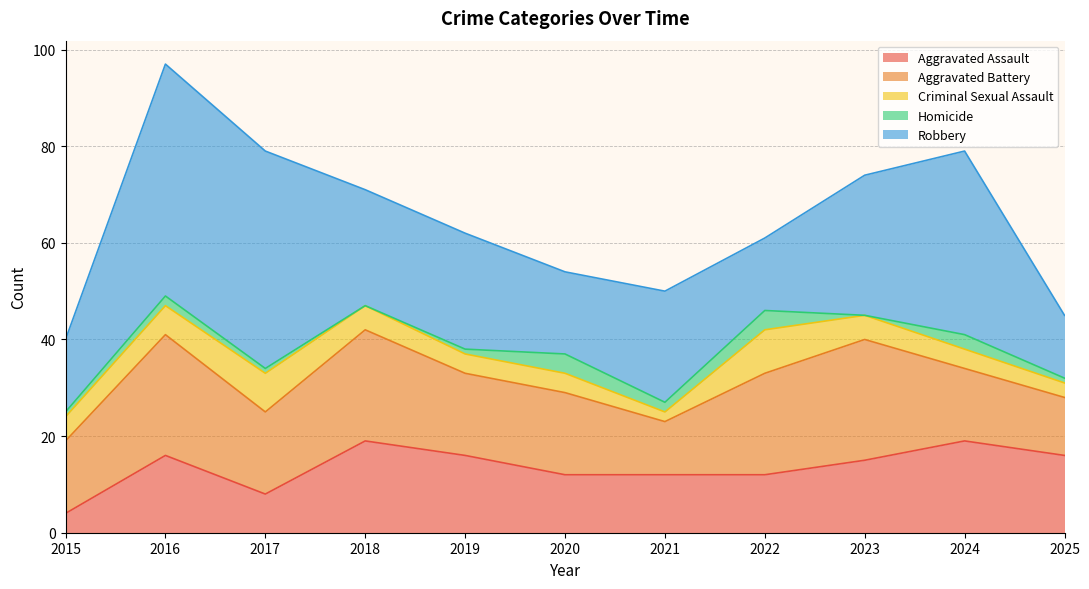

What is the difference between the maximum and minimum values in the Homicide series?

4